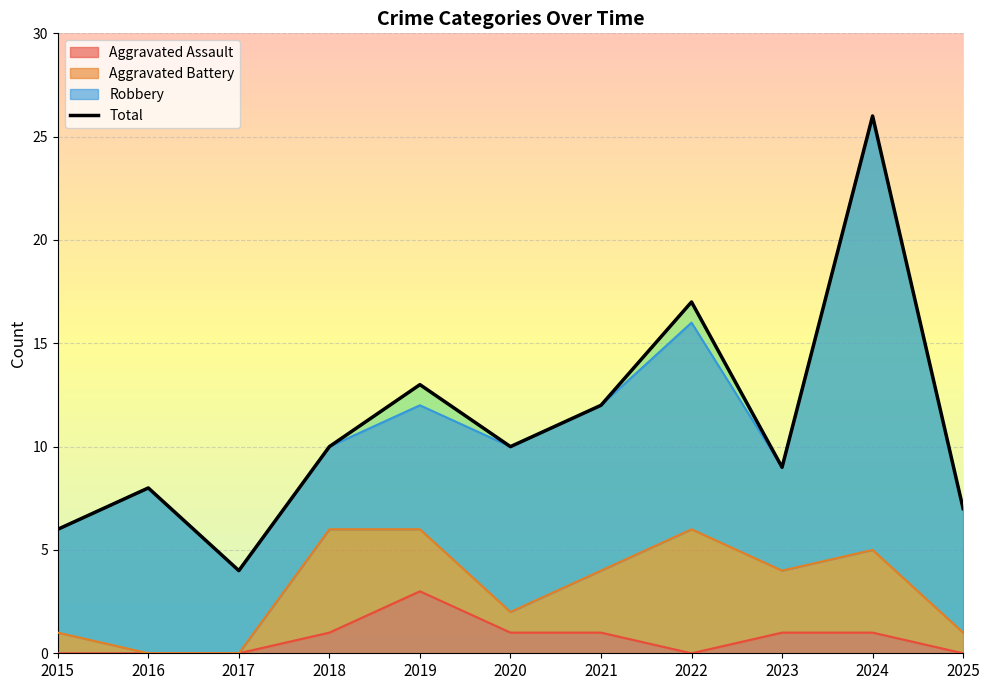

What is the difference between the values at 2024 and 2021?

14